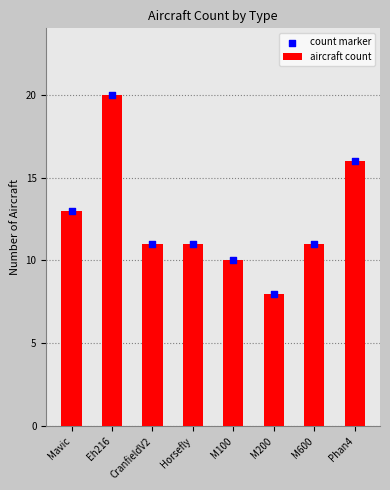

At how many categories does at least one series exceed 19?

1